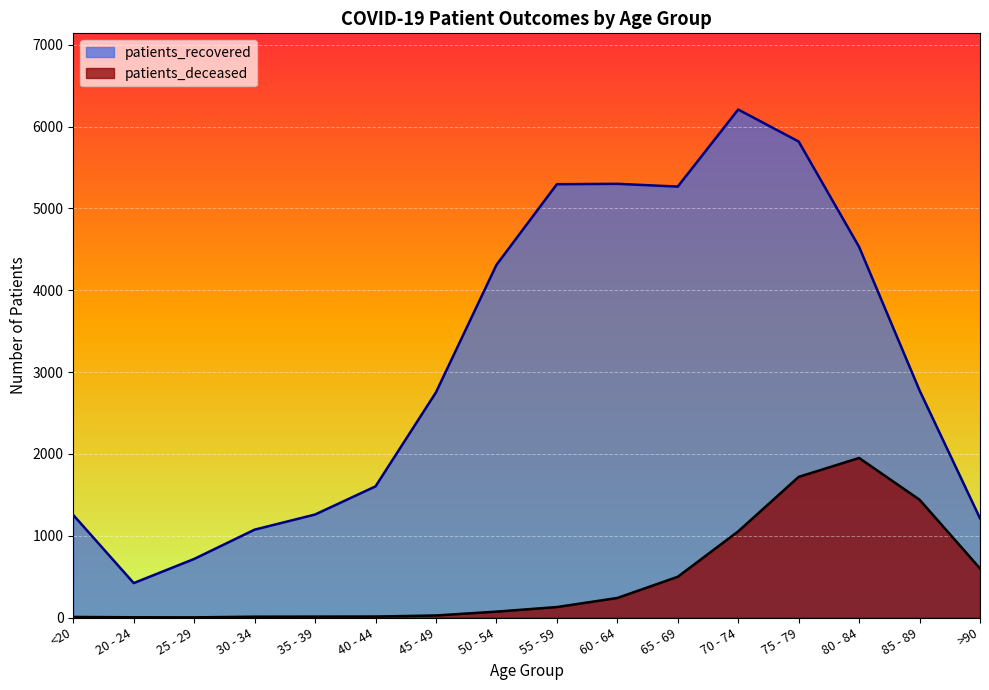

Between 75 - 79 and 80 - 84, which is larger?

75 - 79